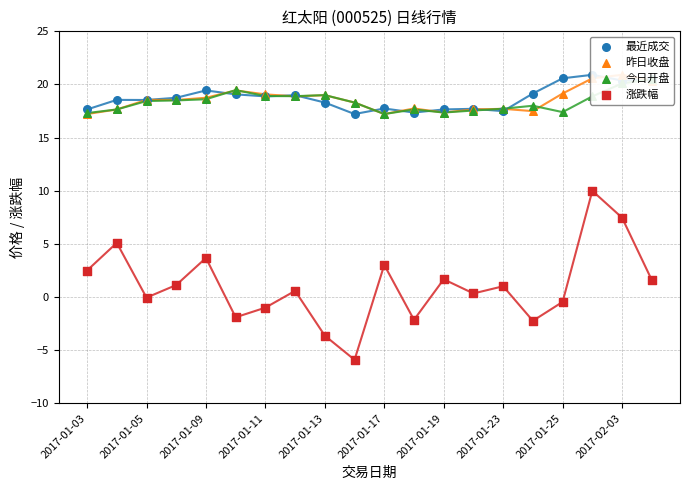

At which category is the sum across all series the highest?

17